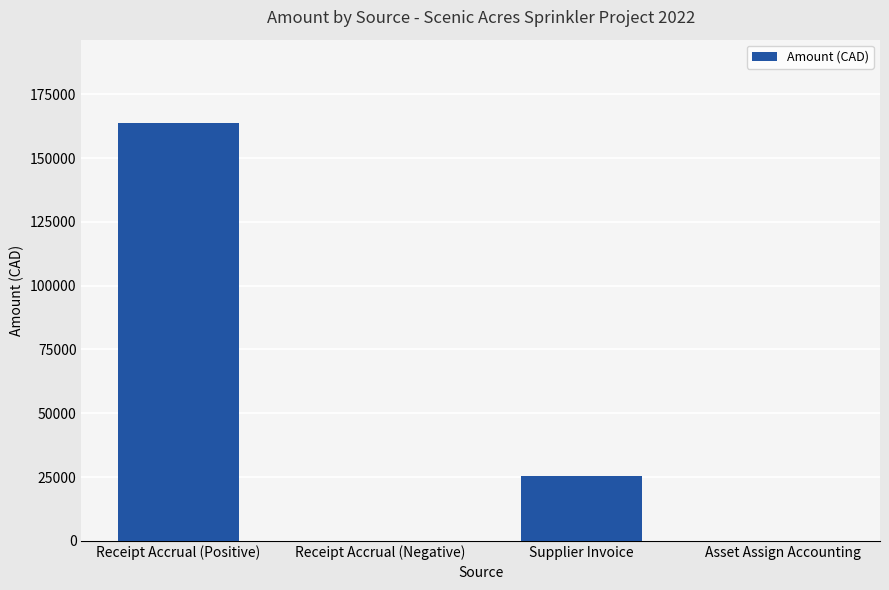

What is the greatest value displayed?

163642.5